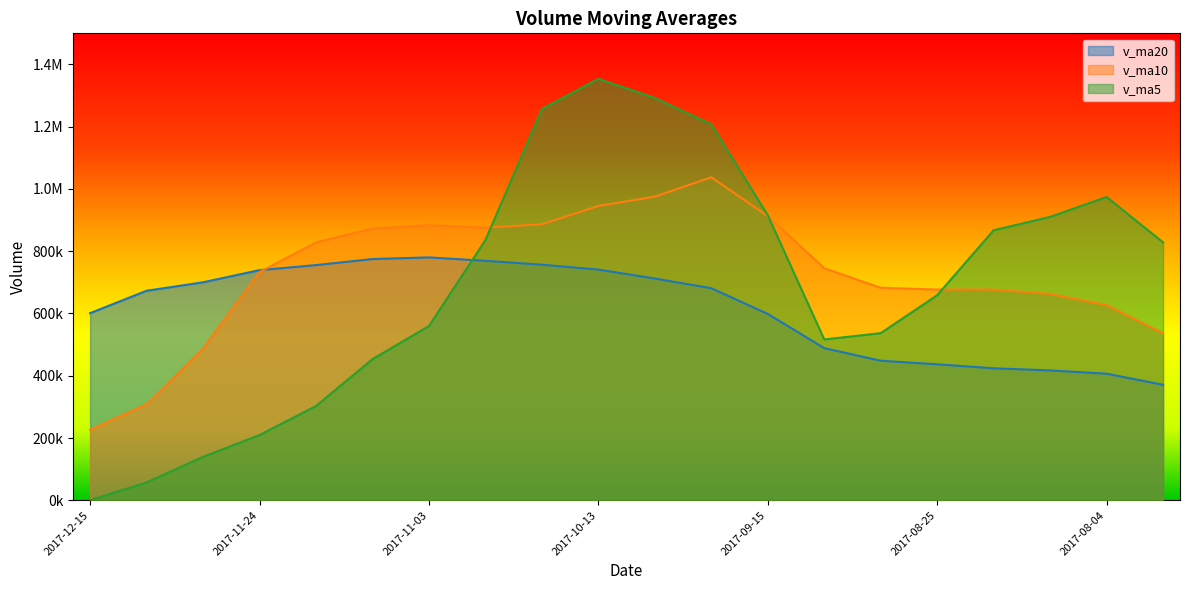

Reading left to right, what are all the values shown in this chart?

v_ma5: 2017-12-15=0.0	2017-12-08=57283.4	2017-12-01=139240.6	2017-11-24=209544.5	2017-11-17=302726.3	2017-11-10=453248.5	2017-11-03=559544.5	2017-10-27=835766.9	2017-10-20=1256565.2	2017-10-13=1353971.9	2017-09-29=1292097.4	2017-09-22=1207753.3	2017-09-15=915590.8	2017-09-08=516696.4	2017-09-01=536814.2	2017-08-25=658800.8	2017-08-18=867443.1	2017-08-11=910328.5	2017-08-04=974290.9	2017-07-28=828398.2
v_ma10: 2017-12-15=226624.3	2017-12-08=308413.9	2017-12-01=487503.8	2017-11-24=733054.8	2017-11-17=828349.1	2017-11-10=872672.9	2017-11-03=883648.9	2017-10-27=875678.9	2017-10-20=886630.8	2017-10-13=945393.1	2017-09-29=975449.1	2017-09-22=1037598.2	2017-09-15=912959.7	2017-09-08=745493.6	2017-09-01=682606.2	2017-08-25=676969.3	2017-08-18=676784.1	2017-08-11=662722.7	2017-08-04=626879.7	2017-07-28=536792.6
v_ma20: 2017-12-15=601036.7	2017-12-08=673006.1	2017-12-01=700231.7	2017-11-24=739274.2	2017-11-17=755477.7	2017-11-10=774821.1	2017-11-03=780216.5	2017-10-27=769200.8	2017-10-20=756755.2	2017-10-13=741092.8	2017-09-29=712334.3	2017-09-22=681282.5	2017-09-15=598685.8	2017-09-08=488781.7	2017-09-01=448213.8	2017-08-25=436810.7	2017-08-18=423927.6	2017-08-11=417111.1	2017-08-04=406568.6	2017-07-28=370958.2